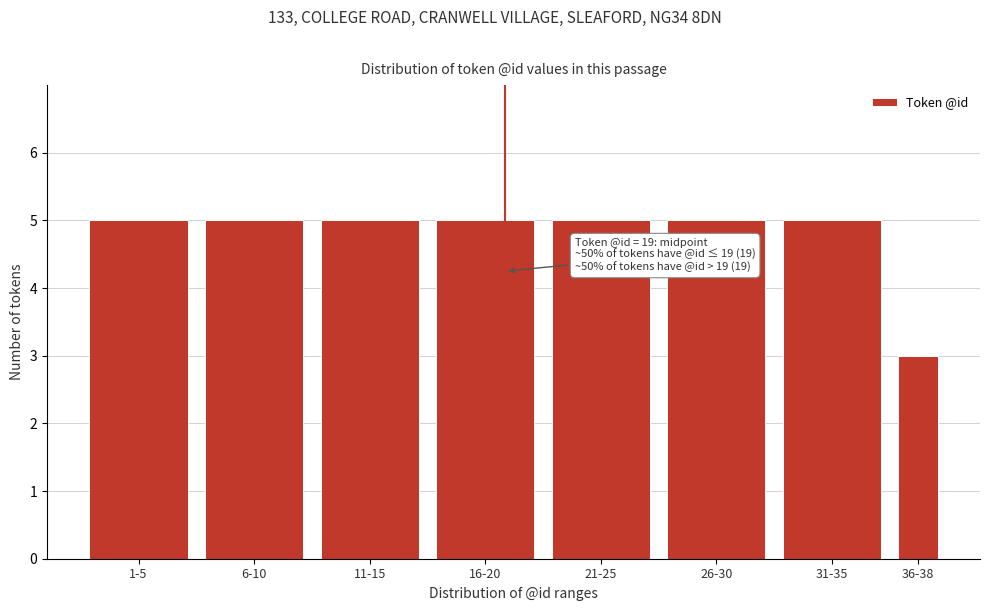

Reading left to right, transcribe all the data shown in this chart.

5	5	5	5	5	5	5	3